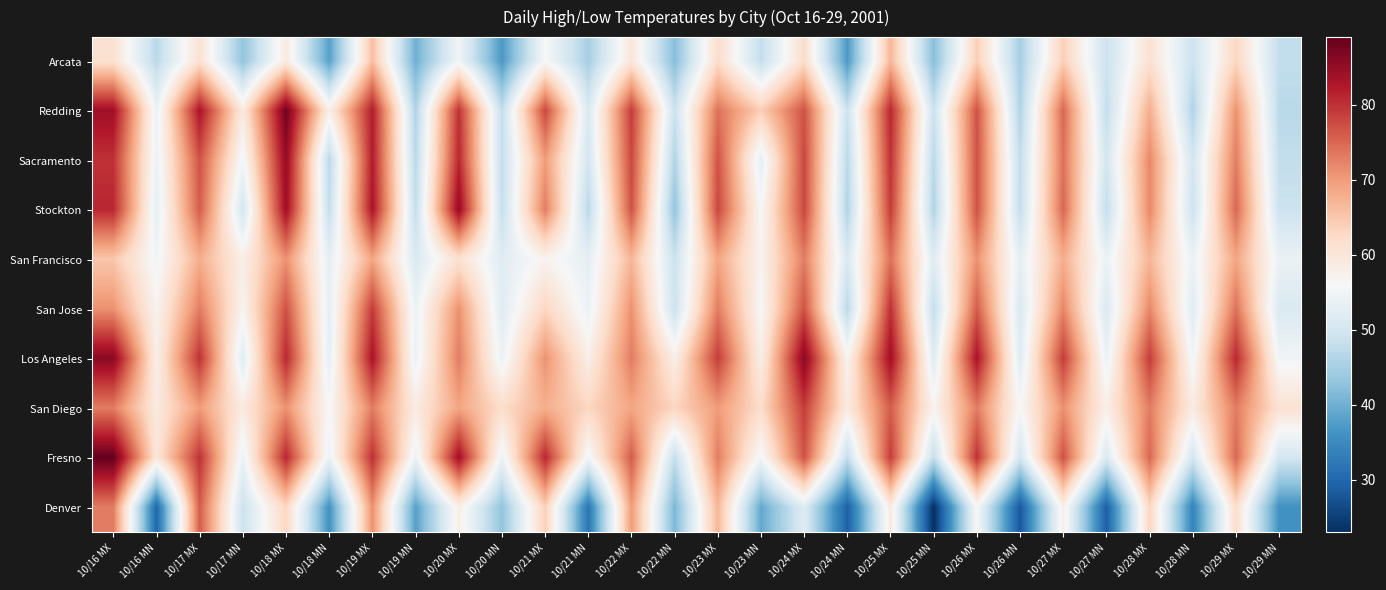

Which label corresponds to the smallest value in the chart?

10/25 MN